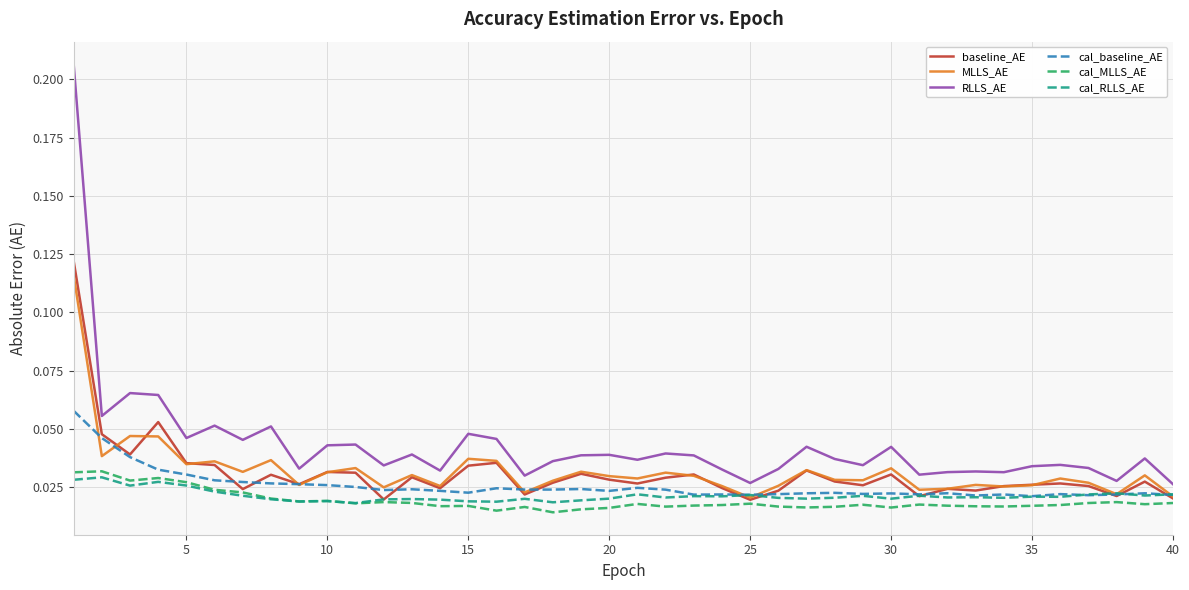

Count the cal_RLLS_AE values in the range 0 to 1.

40